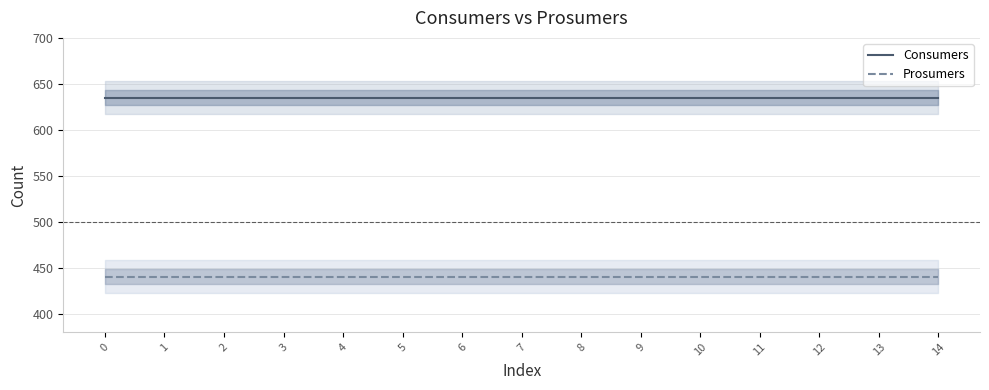

True or false: Consumers has more than 0 interior local peaks.

False